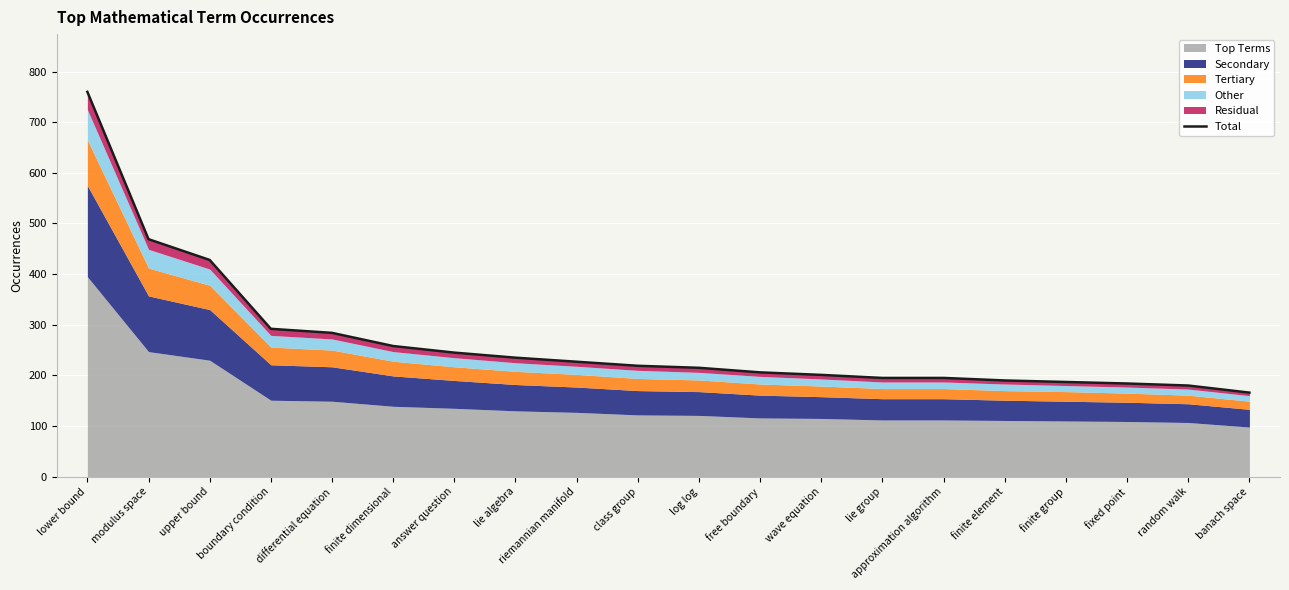

Count the number of values greater than 219.

9